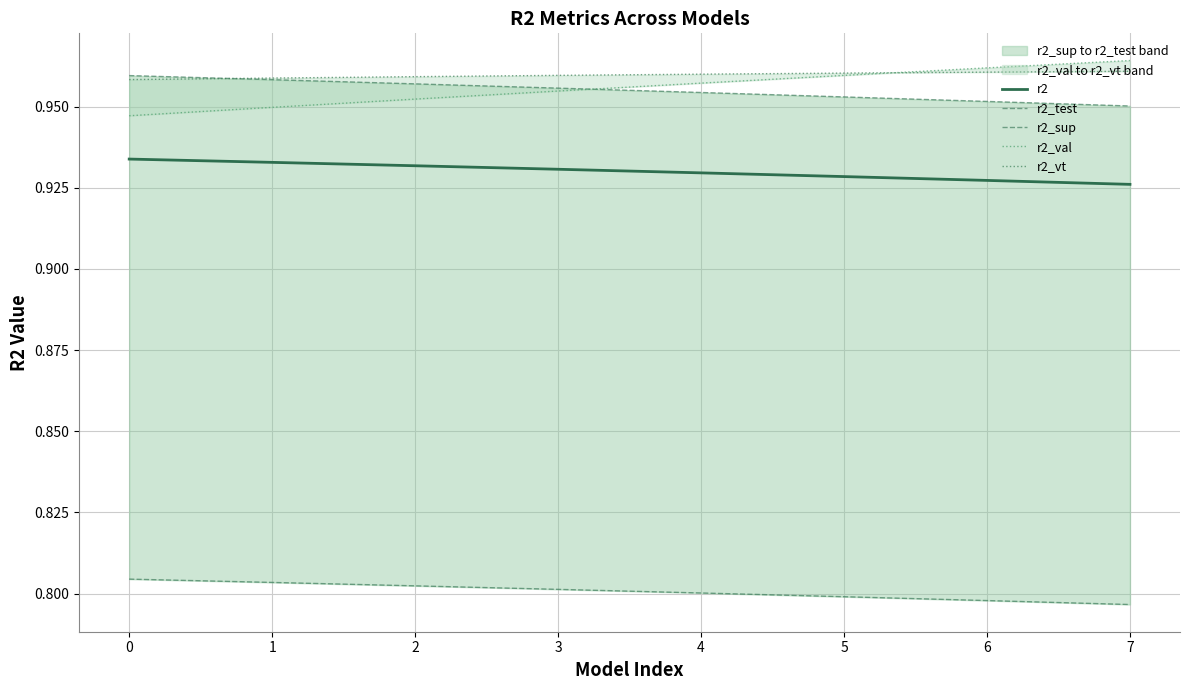

What is the sum of the r2_test values at 3 and 0?

1.9